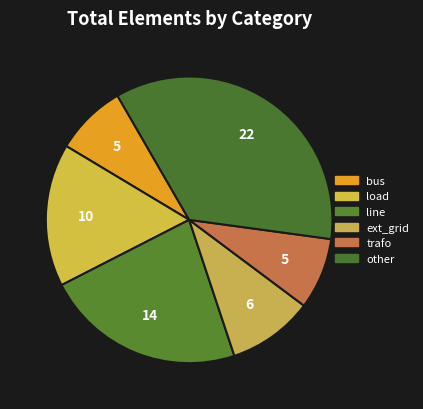

To the nearest percent, what is the average slice percentage?

17%